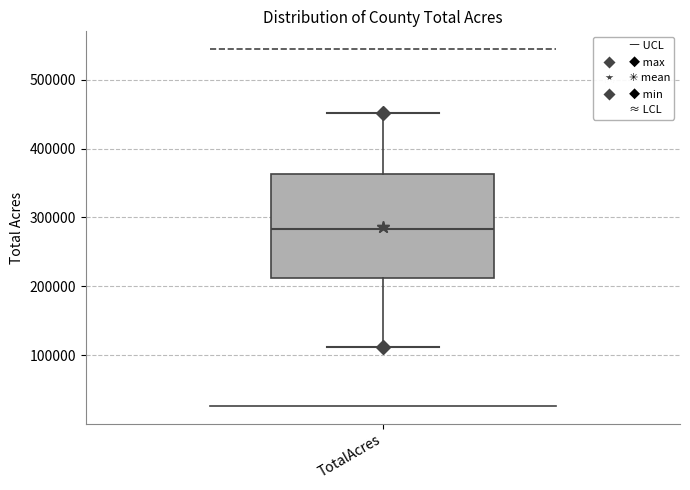

Transcribe this box plot: give where the median line is, the range the box spans, and where the two whiskers end, as read against the y-axis. The values are not printed on the chart, so give them approximately, as read against the axis.

median 280000, box 210000 to 360000, whiskers 110000 to 450000